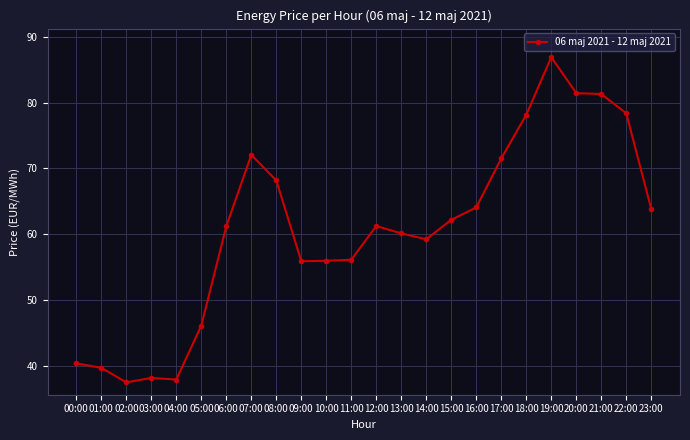

Between 07:00 and 15:00, which is larger?

07:00